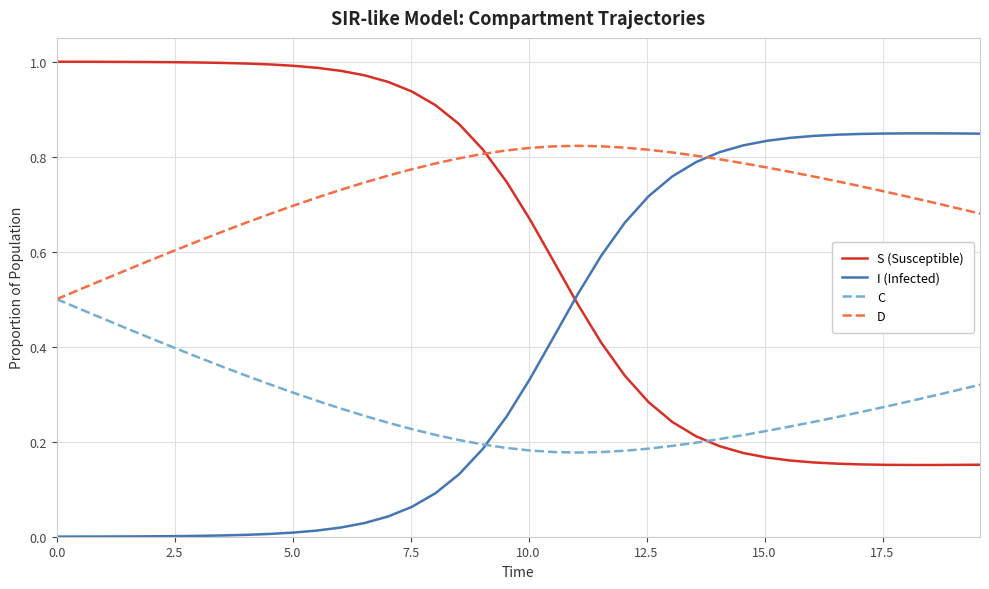

Which series has the largest total across all categories?

D